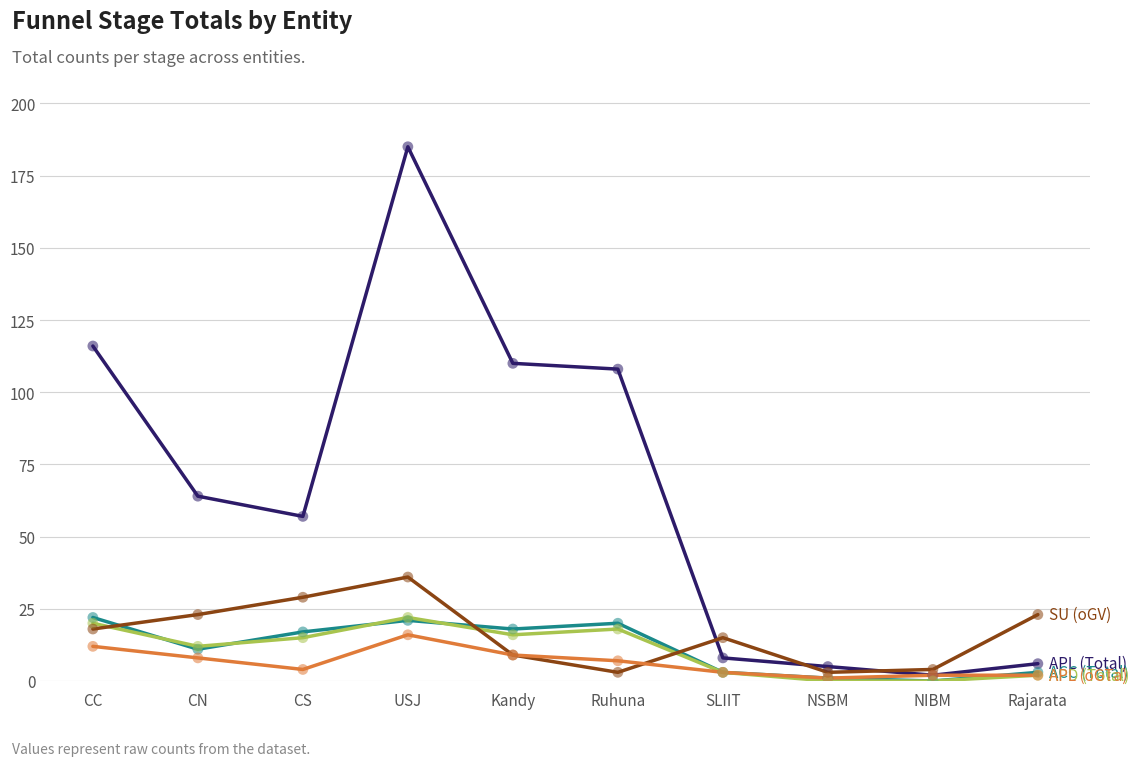

What is the total value across all series at USJ?

280